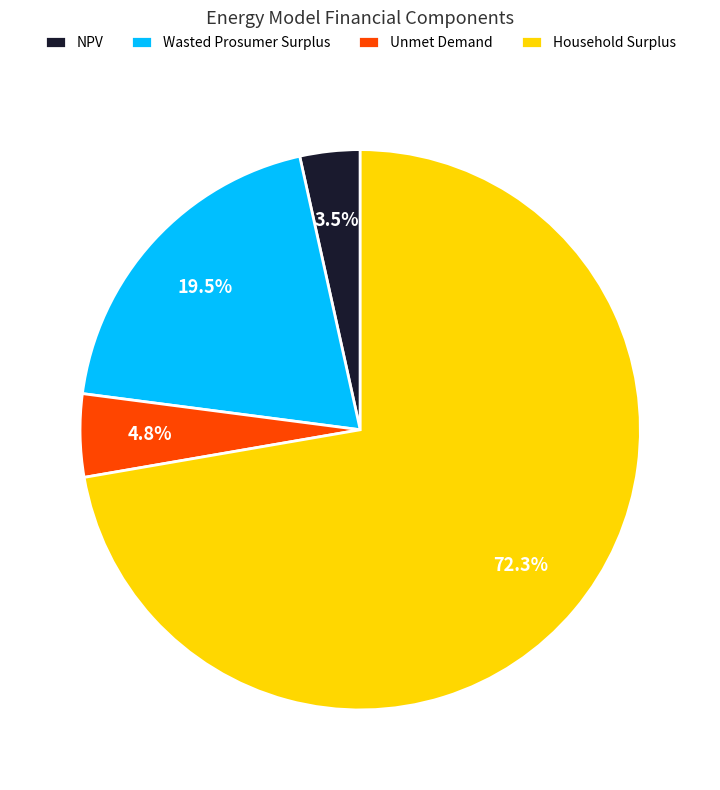

Which category has the biggest portion of the pie?

Household Surplus